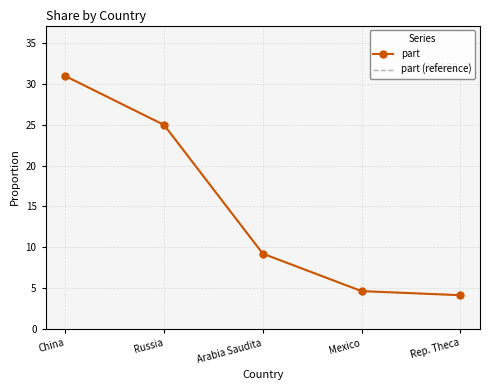

Is this an area chart (filled region under the line)?

No